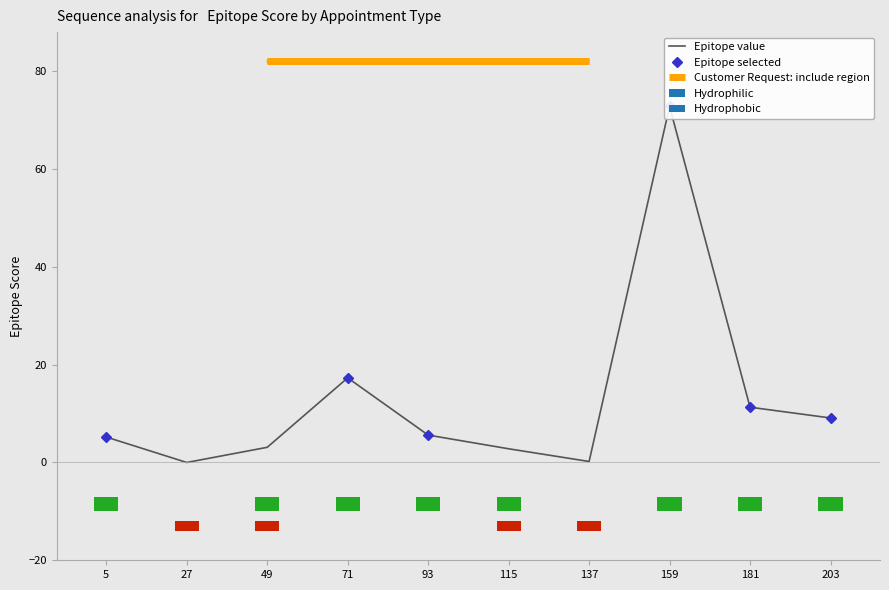

Reading left to right, list all the values displayed in this chart.

5.2	0.0	3.1	17.3	5.6	2.8	0.2	72.8	11.3	9.1